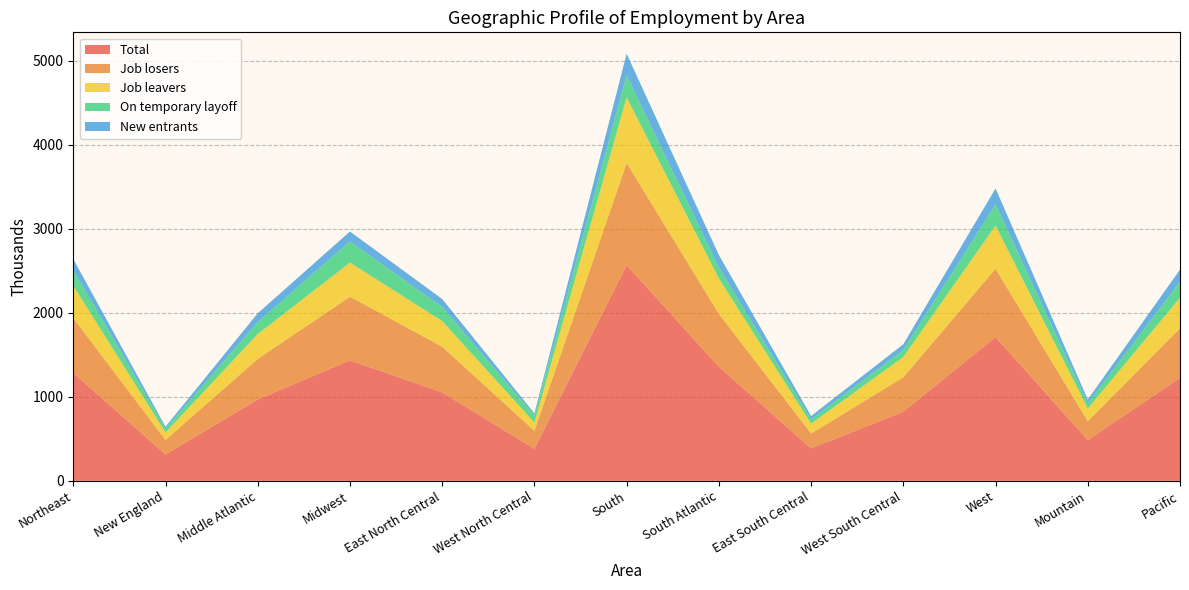

Reading left to right, what are all the values shown in this chart?

Total: Northeast=1283	New England=315	Middle Atlantic=968	Midwest=1434	East North Central=1052	West North Central=382	South=2566	South Atlantic=1358	East South Central=386	West South Central=823	West=1710	Mountain=486	Pacific=1224
Job losers: Northeast=654	New England=172	Middle Atlantic=482	Midwest=757	East North Central=544	West North Central=213	South=1215	South Atlantic=629	East South Central=177	West South Central=408	West=814	Mountain=224	Pacific=590
Job leavers: Northeast=384	New England=88	Middle Atlantic=296	Midwest=405	East North Central=305	West North Central=99	South=780	South Atlantic=421	East South Central=117	West South Central=242	West=513	Mountain=150	Pacific=364
On temporary layoff: Northeast=189	New England=45	Middle Atlantic=144	Midwest=252	East North Central=167	West North Central=85	South=264	South Atlantic=130	East South Central=50	West South Central=84	West=252	Mountain=61	Pacific=191
New entrants: Northeast=128	New England=24	Middle Atlantic=103	Midwest=118	East North Central=95	West North Central=24	South=256	South Atlantic=148	East South Central=41	West South Central=68	West=189	Mountain=46	Pacific=144